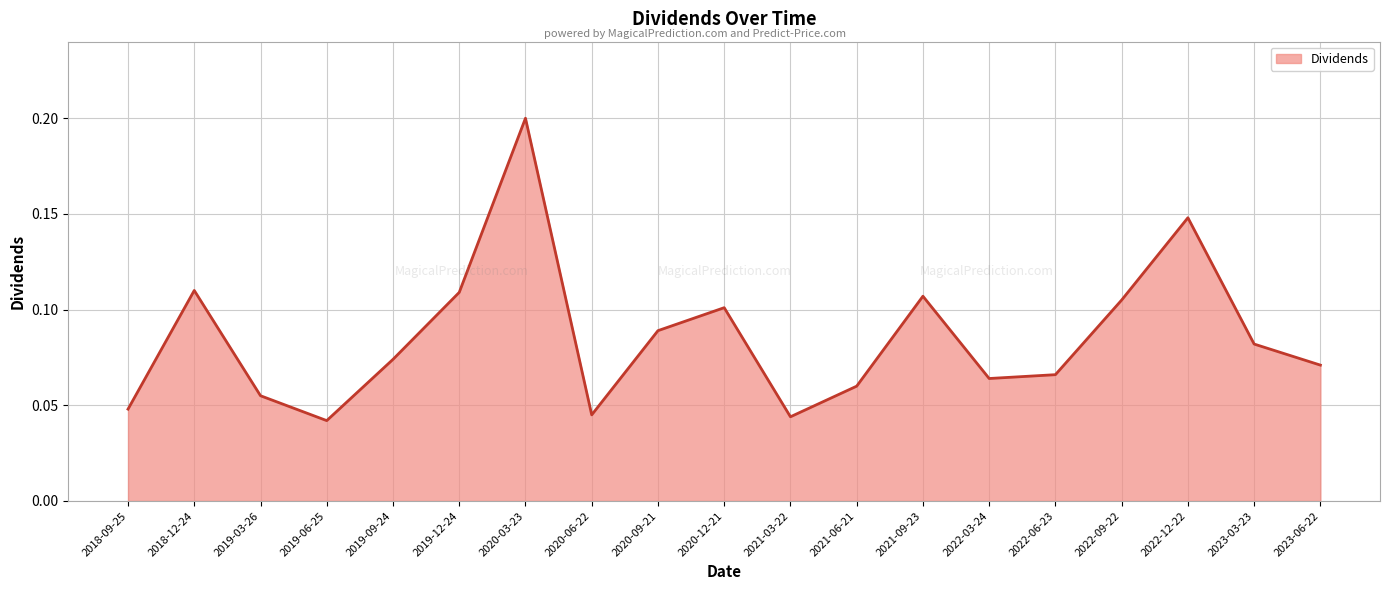

Does the chart display data point markers on the line(s)?

No